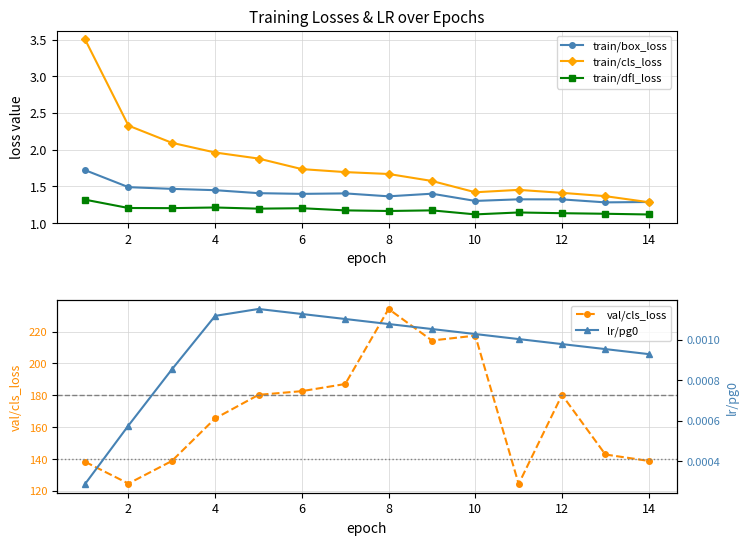

True or false: val/cls_loss and lr/pg0 intersect in this chart.

False